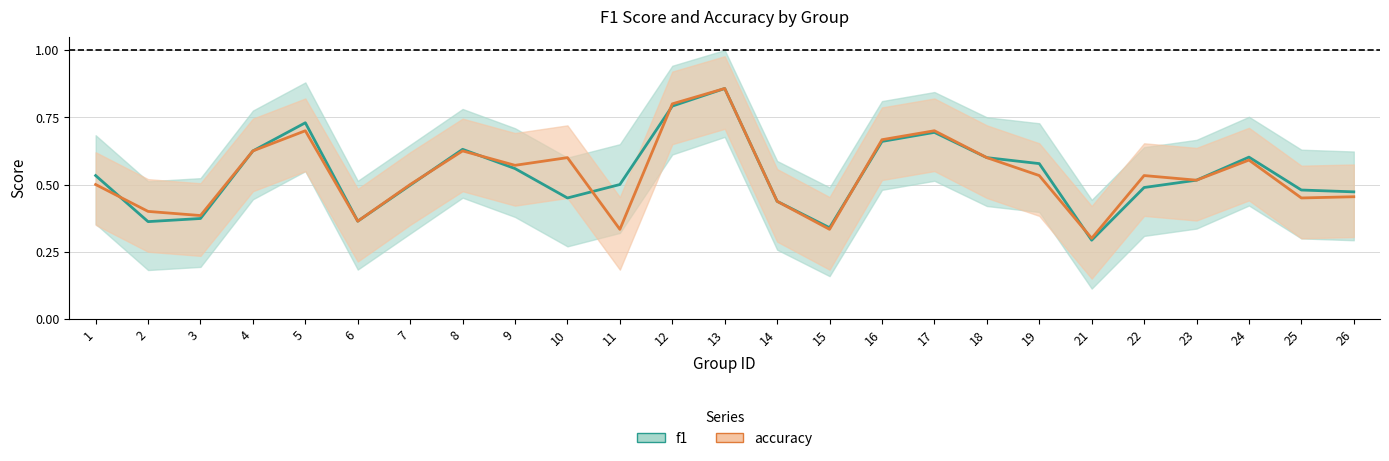

List the series in order of their overall mean, highest first.

f1, accuracy